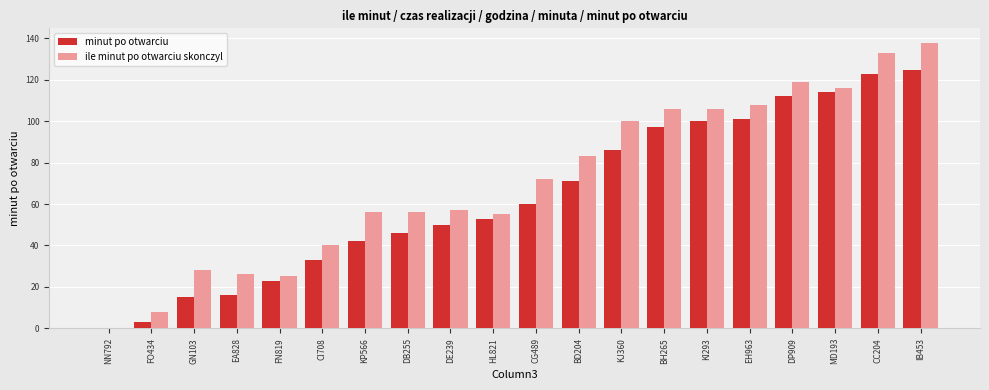

What is the sum of the minut po otwarciu values at DE239 and FO434?

53